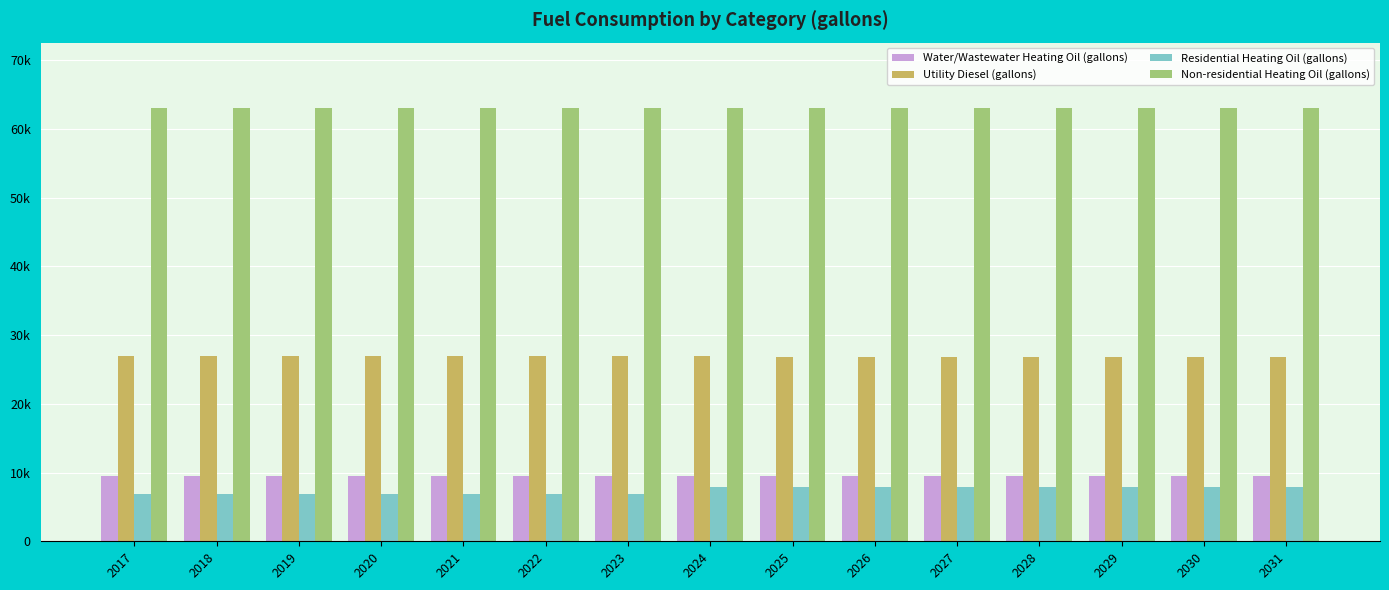

Which has a higher value, 2026 or 2017?

2017